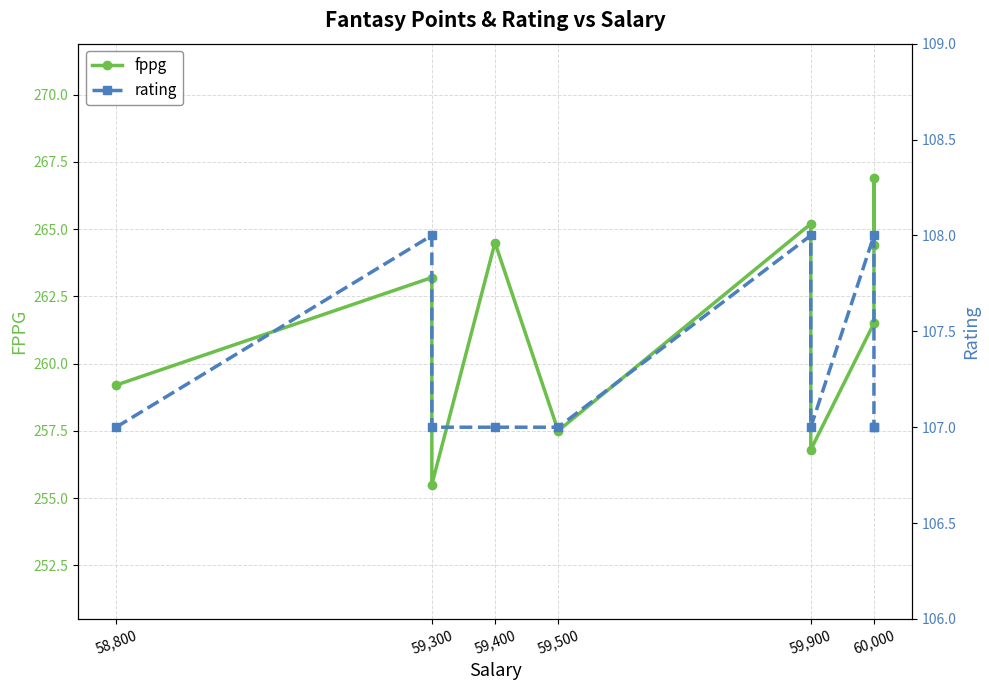

Which series has the widest spread of values?

fppg